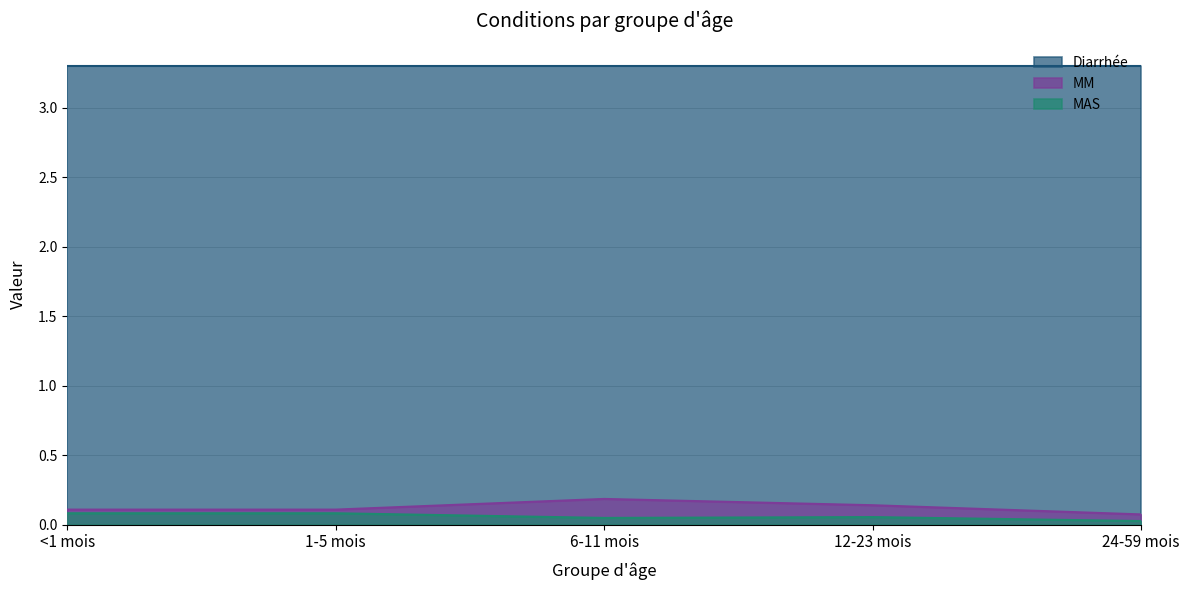

What is the label of the 5th point from the right?

<1 mois